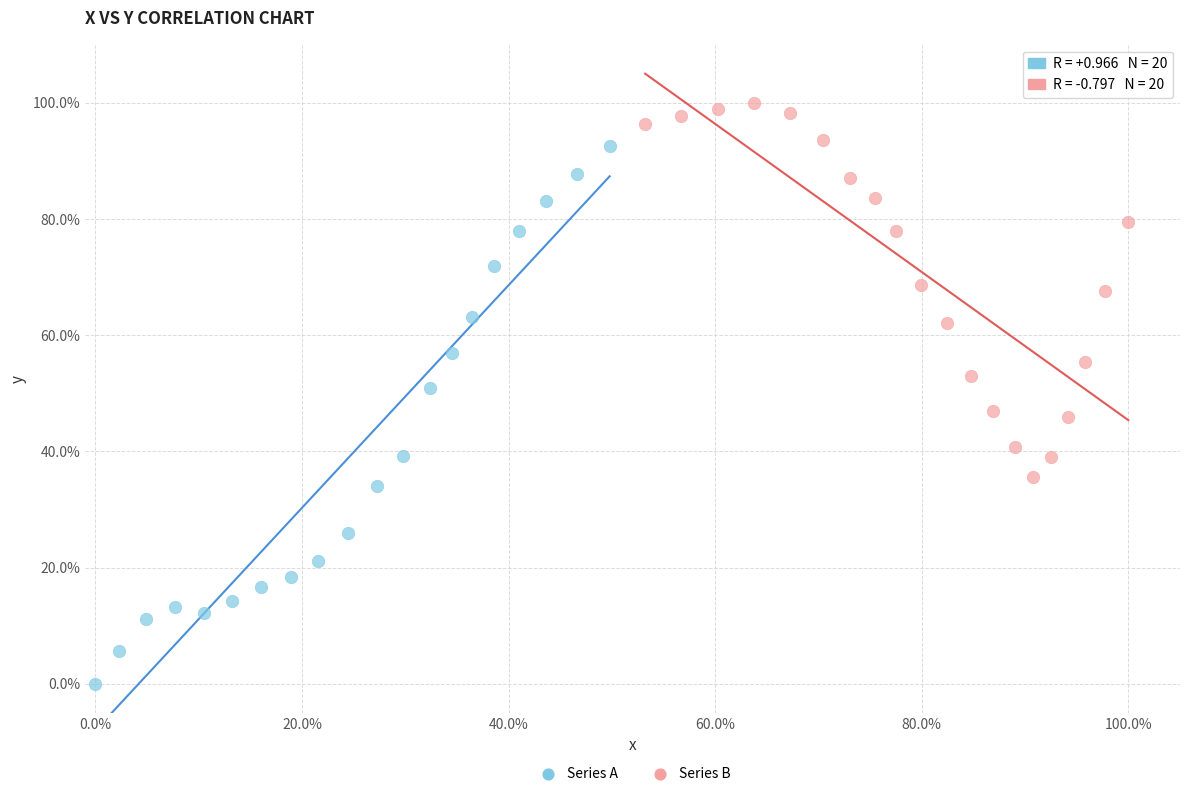

Which series reaches the minimum Y coordinate?

Series A